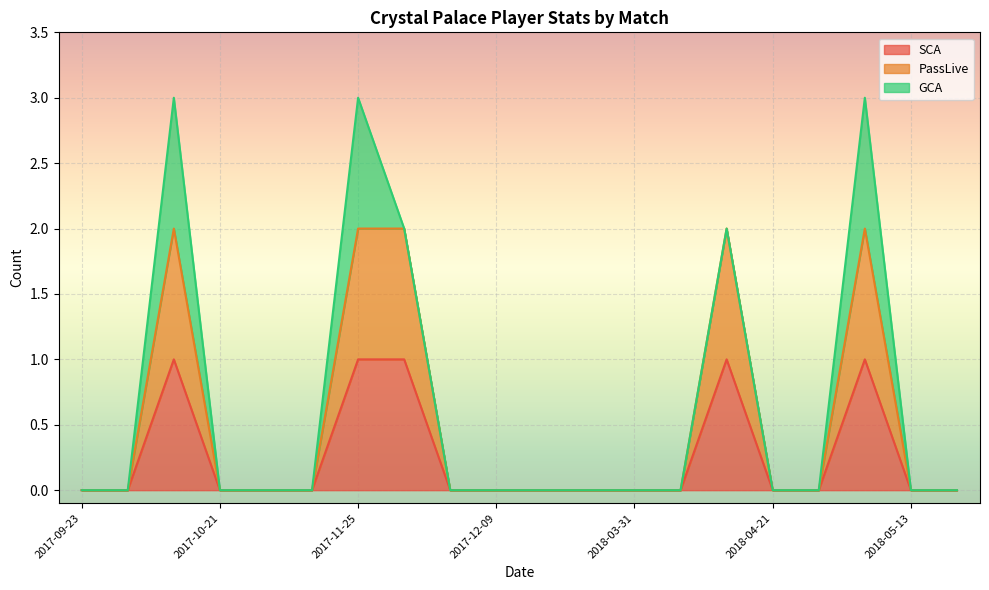

Does the chart display data point markers on the line(s)?

No